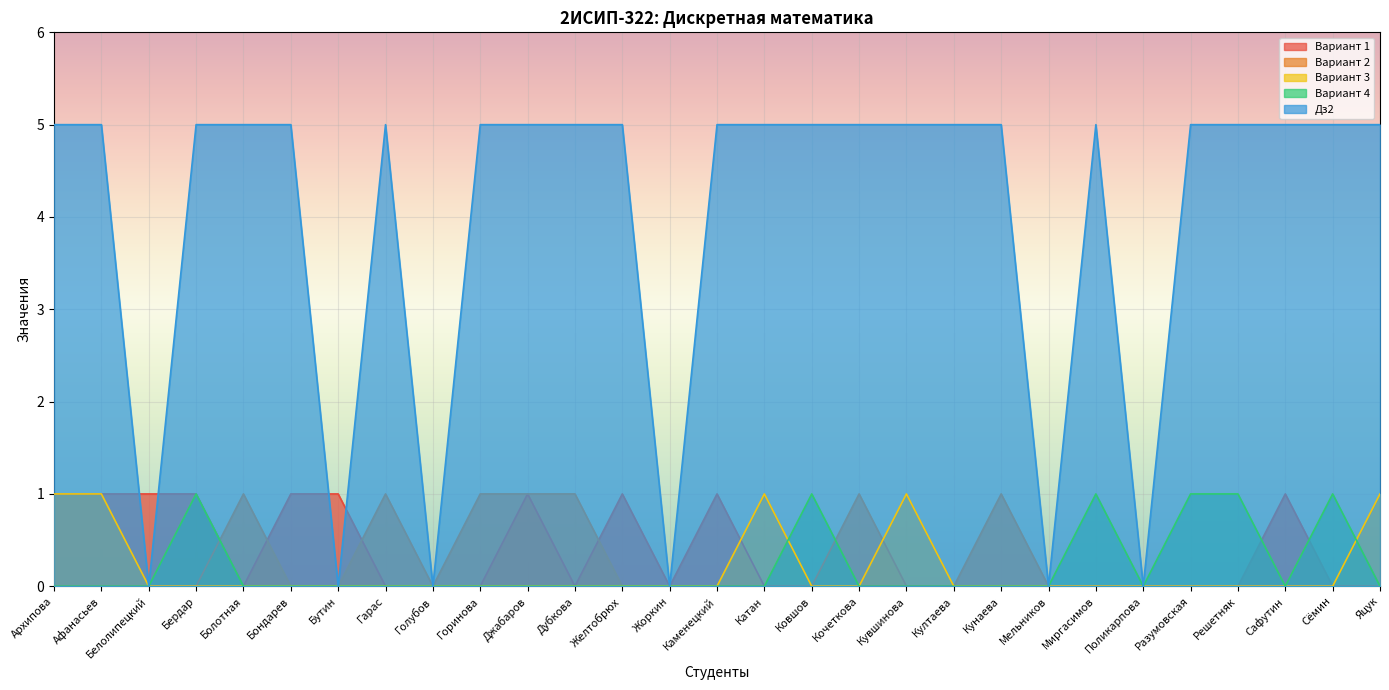

What is the label of the 23rd point from the left?

Миргасимов